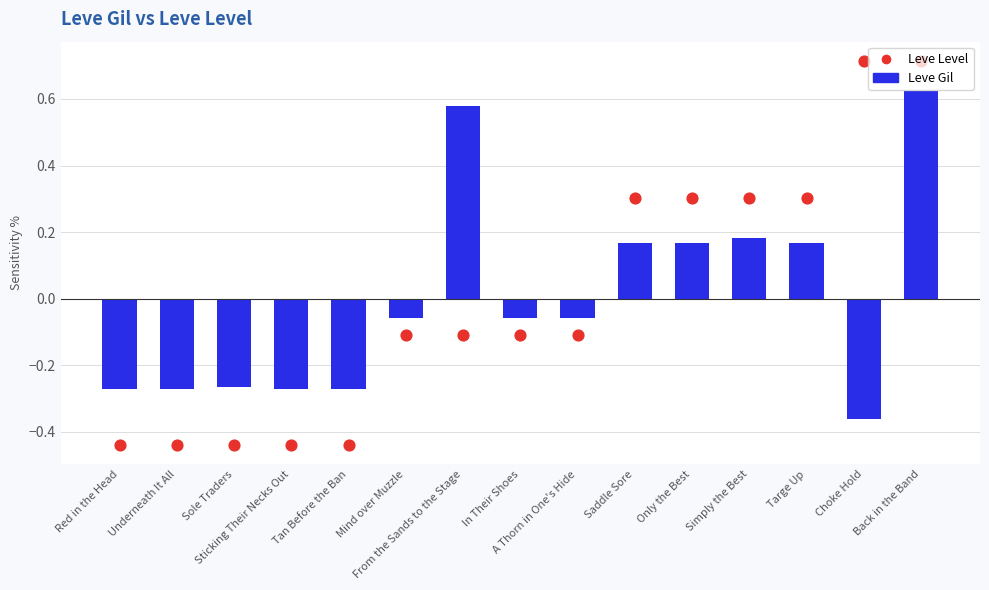

At how many categories does at least one series exceed 0?

7